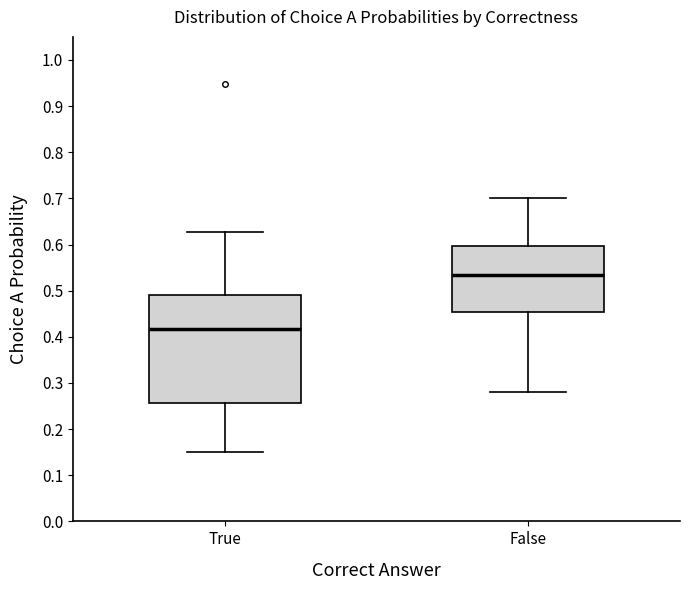

Where does the lower whisker of the box for True end on the y-axis? The values are not printed on the chart, so give them approximately, as read against the axis.

0.15